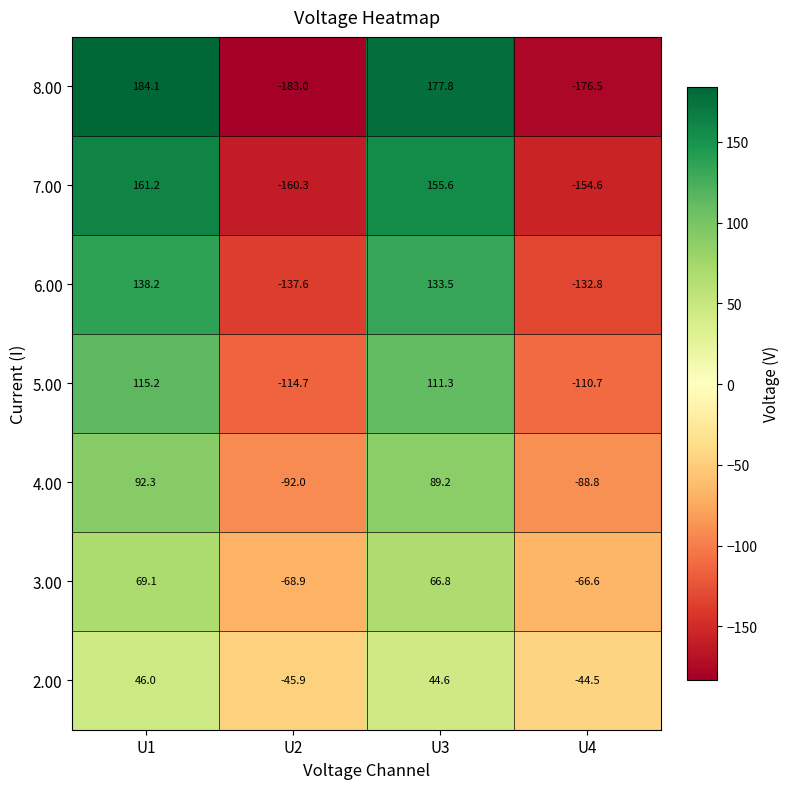

At U4, list the series in order from smallest to largest.

8.00, 7.00, 6.00, 5.00, 4.00, 3.00, 2.00